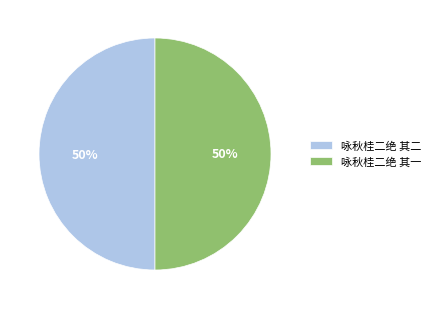

Approximately how many times larger is the value at 咏秋桂二绝 其一 compared to 咏秋桂二绝 其二?

1.0